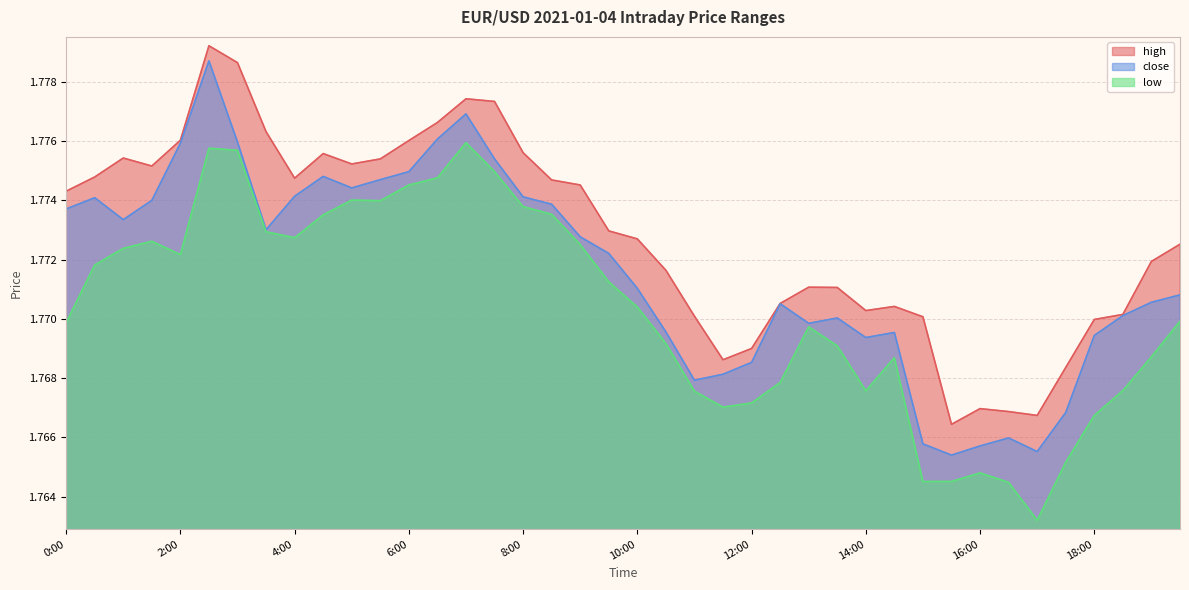

Where is the first local maximum for low?

1:30